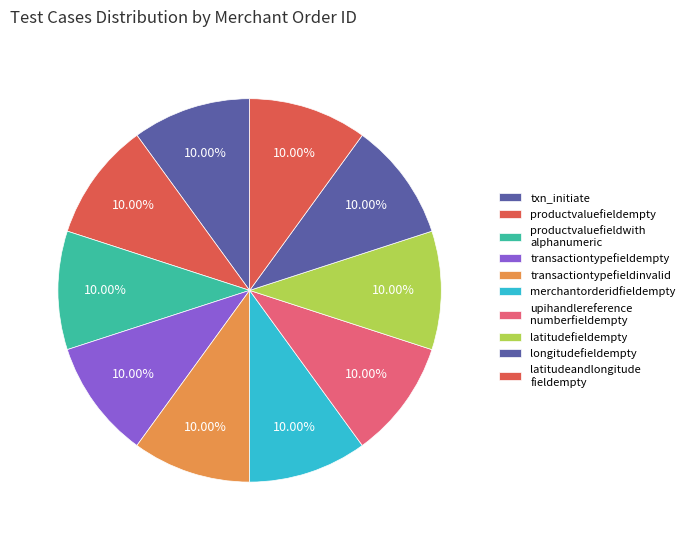

What is the largest slice in the pie chart?

productvaluefieldempty